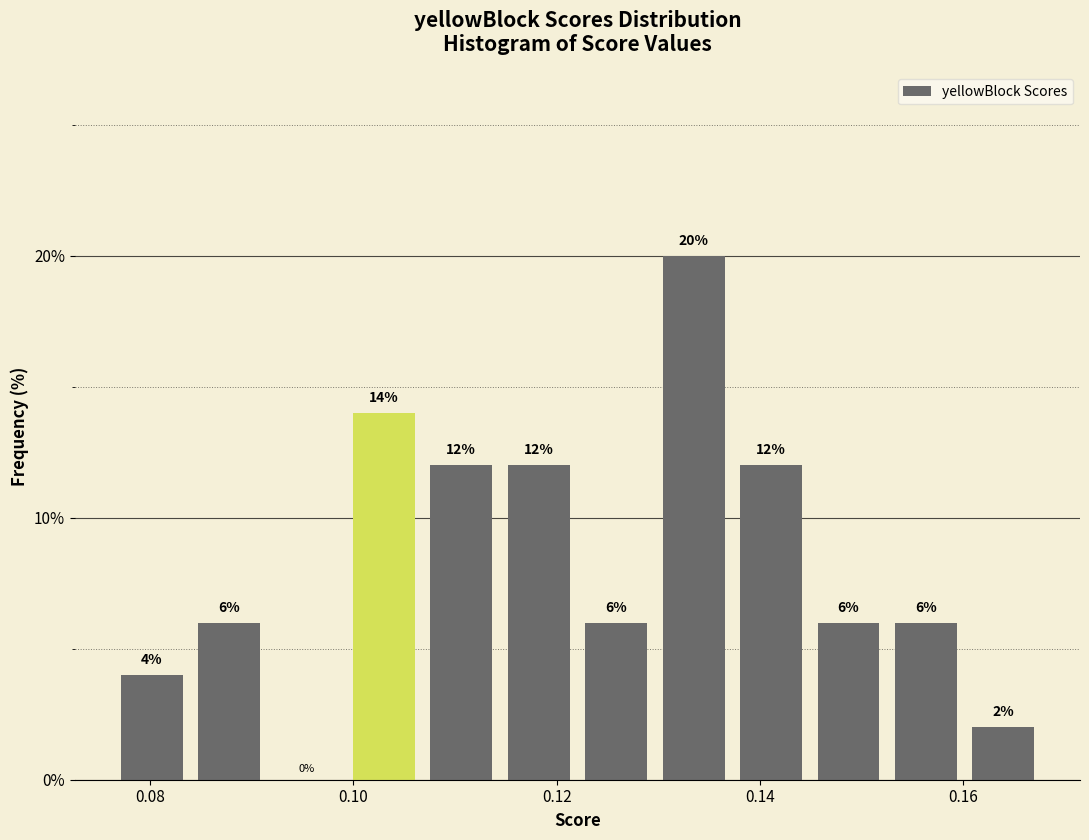

Around what value on the x-axis is the tallest bar? Give the approximate position of its centre, as read against the axis.

0.134